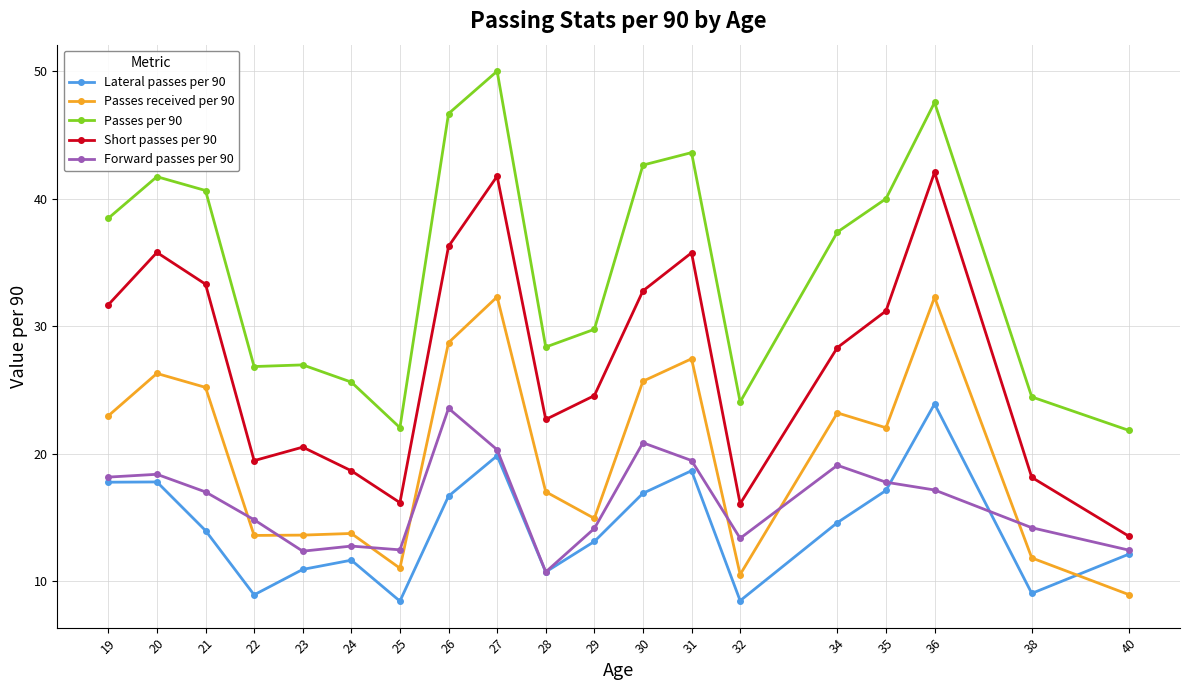

What is the value of the Short passes per 90 point at the 3rd from the left?

33.3